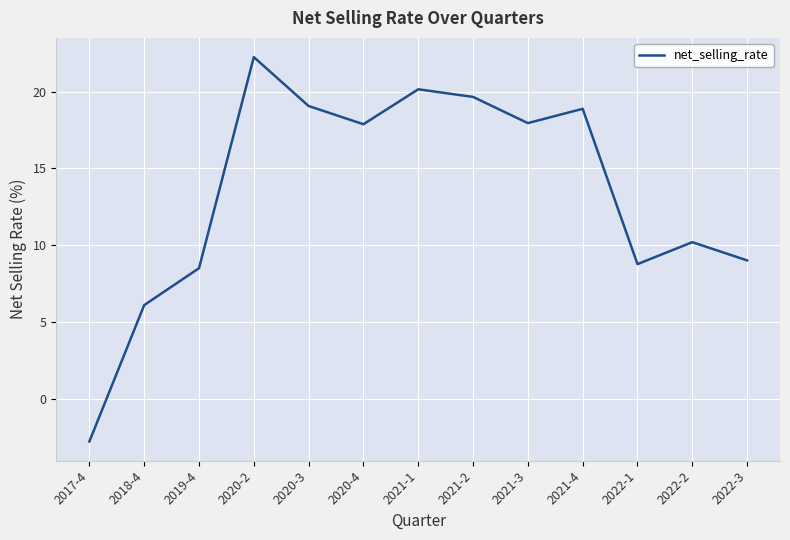

How many lines are shown in the chart?

1